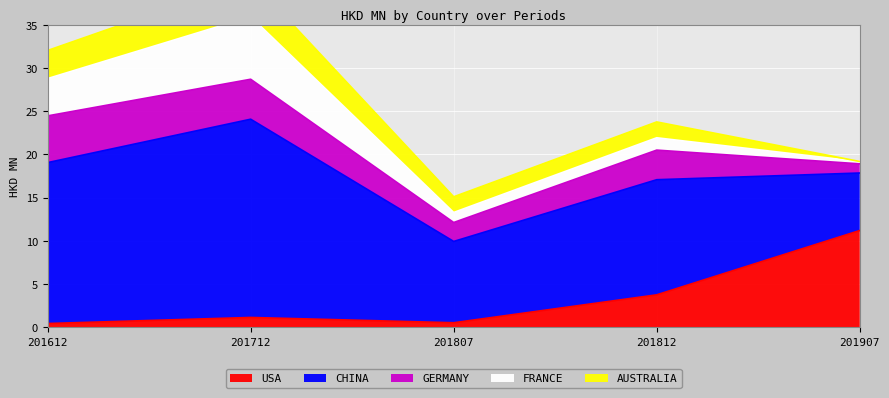

What is the highest value of the CHINA series?

22.9